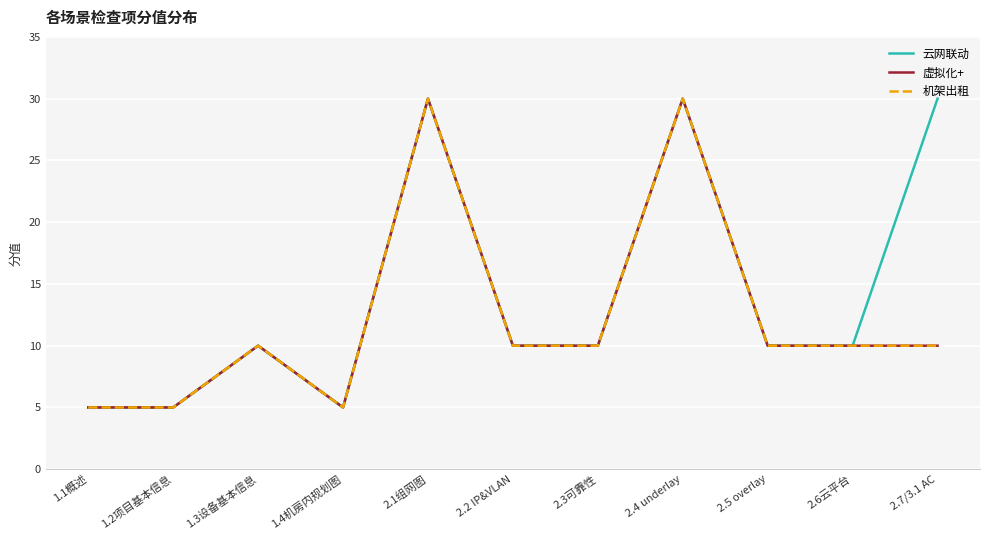

At 2.4 underlay, list the series in order from smallest to largest.

云网联动, 虚拟化+, 机架出租